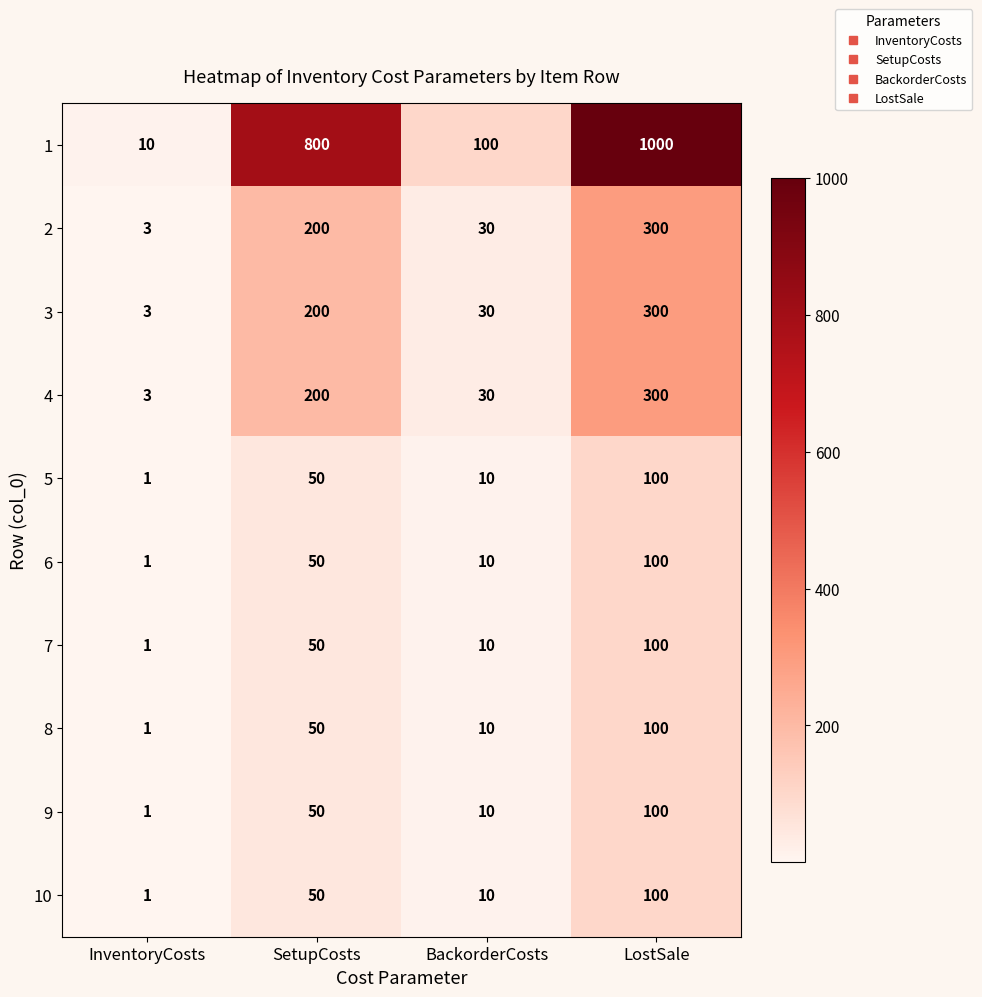

List the labels in order of 3 value, largest first.

LostSale, SetupCosts, BackorderCosts, InventoryCosts